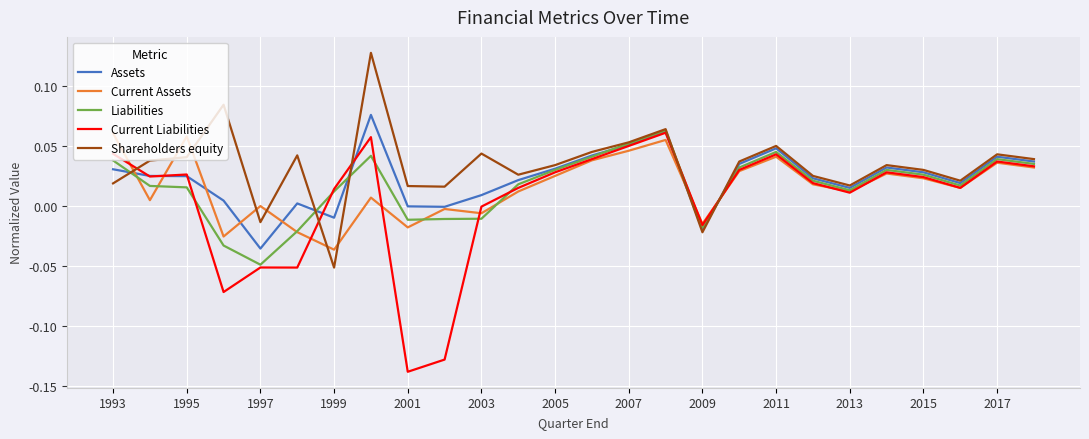

Which series has the largest range (max minus min)?

Current Liabilities